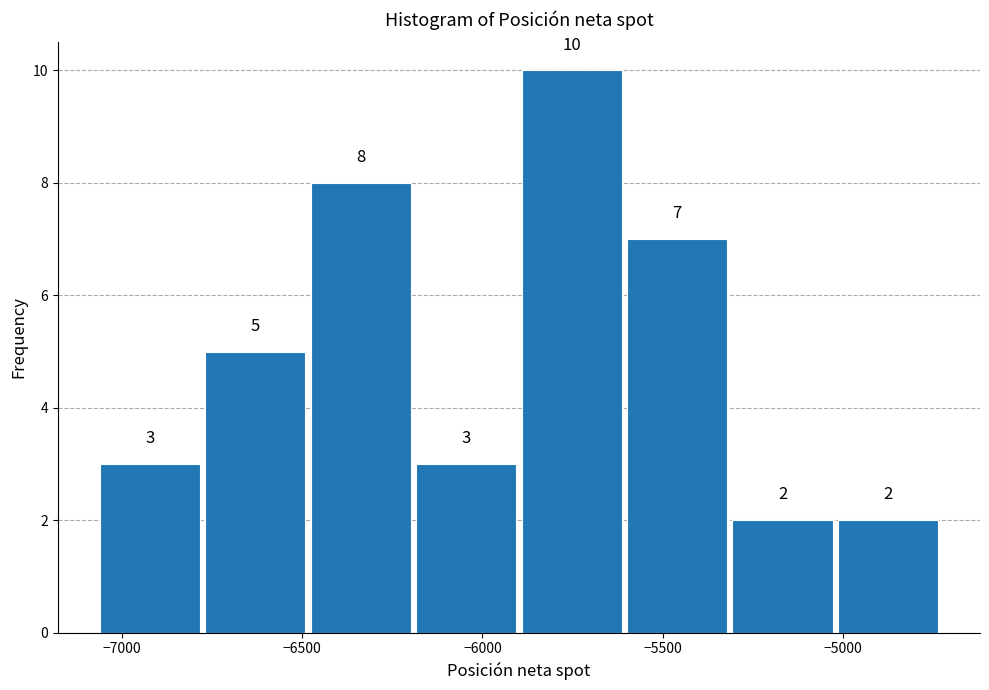

What is the height of the bar covering -5300 to -5000 on the x-axis? The bar edges are not printed on the chart, so give them approximately, as read against the axis.

2